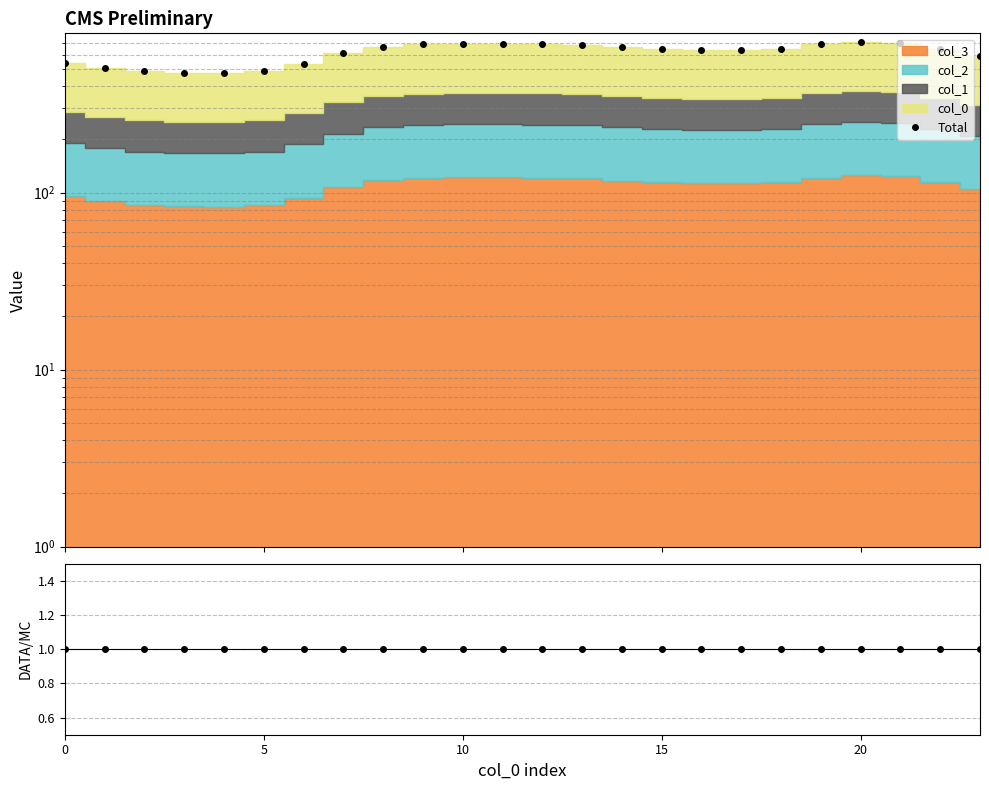

Where is DATA/MC nearest to the value 1?

15